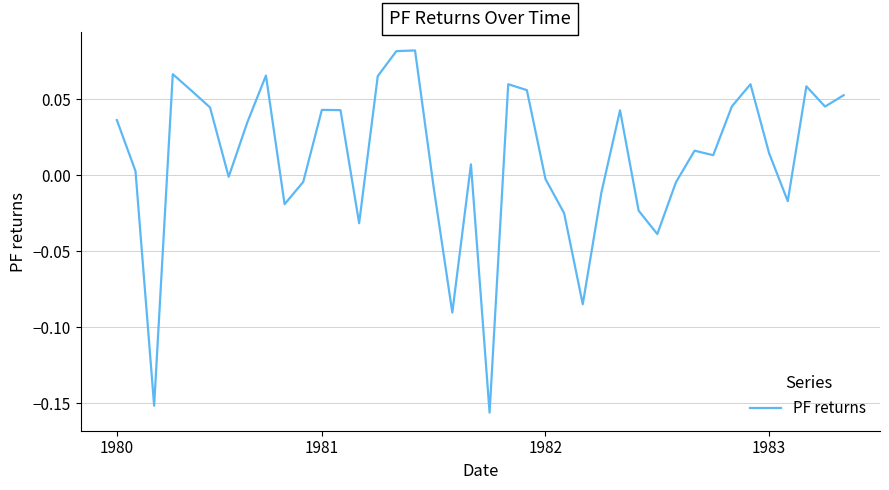

Where does the data first go above 0?

1980